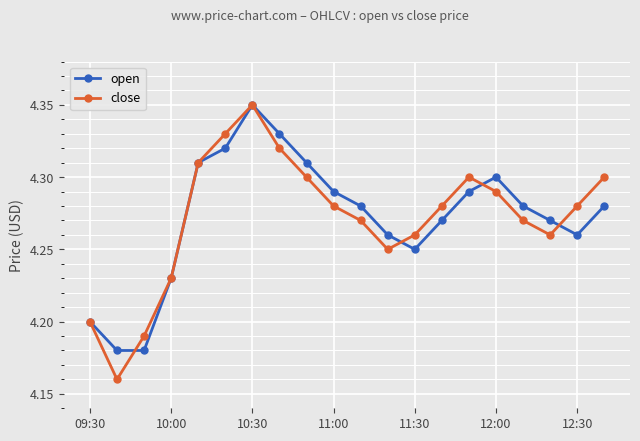

In close, how many points are higher than both neighbors (excluding endpoints)?

2